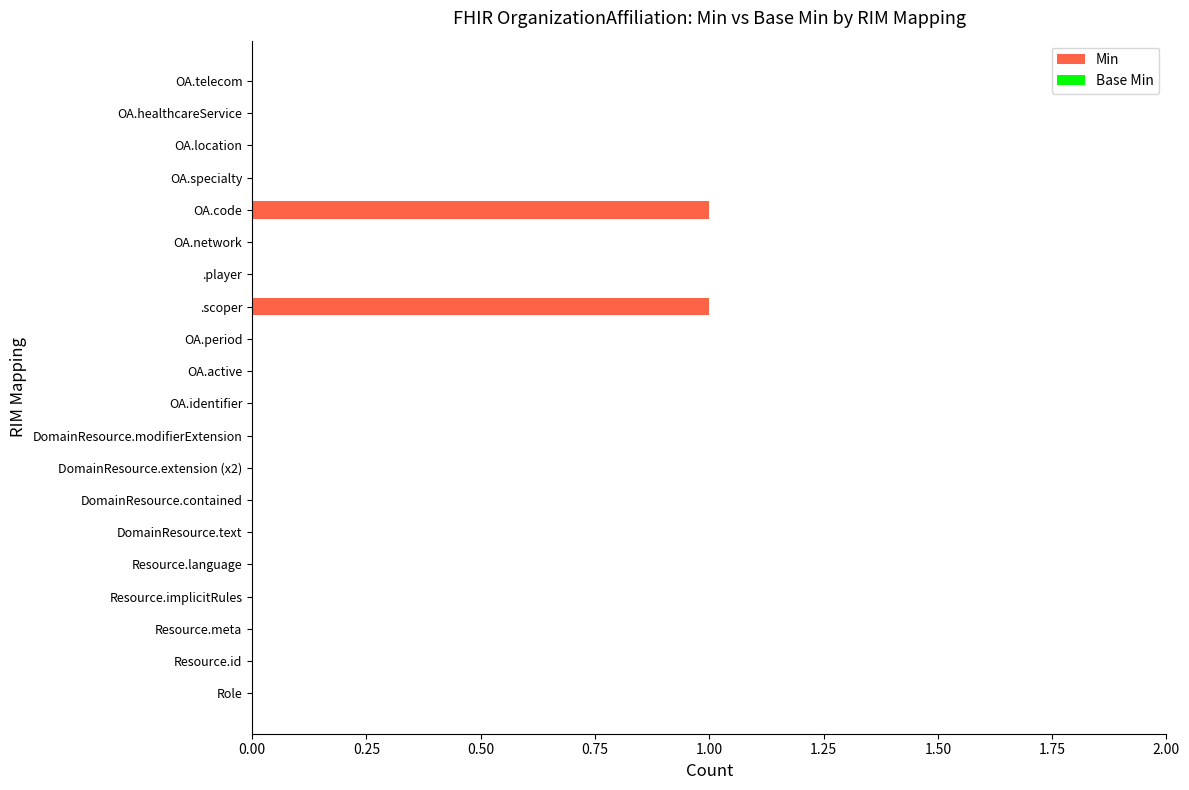

Reading top to bottom, transcribe all the data shown in this chart.

OA.telecom=0	OA.healthcareService=0	OA.location=0	OA.specialty=0	OA.code=1	OA.network=0	.player=0	.scoper=1	OA.period=0	OA.active=0	OA.identifier=0	DomainResource.modifierExtension=0	DomainResource.extension (x2)=0	DomainResource.contained=0	DomainResource.text=0	Resource.language=0	Resource.implicitRules=0	Resource.meta=0	Resource.id=0	Role=0